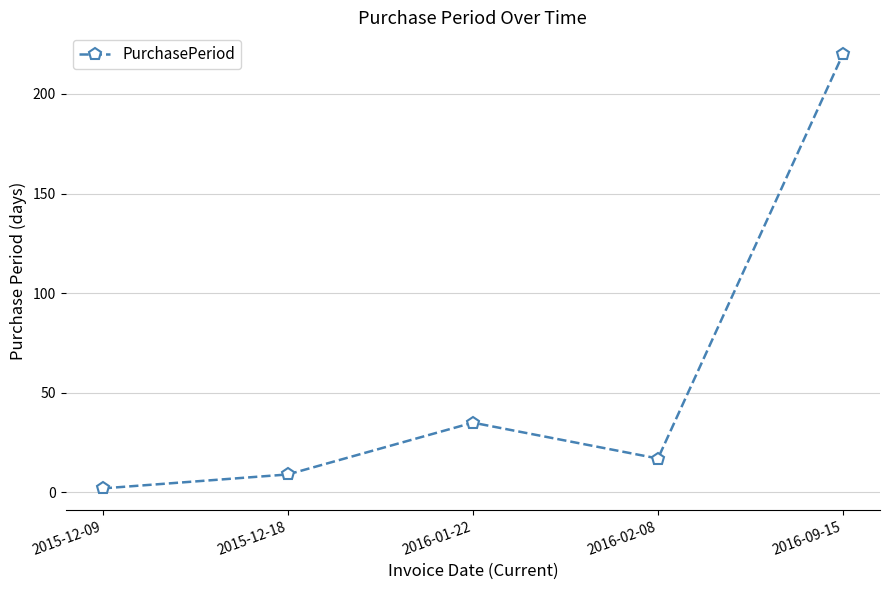

What is the change in value from 2015-12-09 to 2016-09-15?

+218